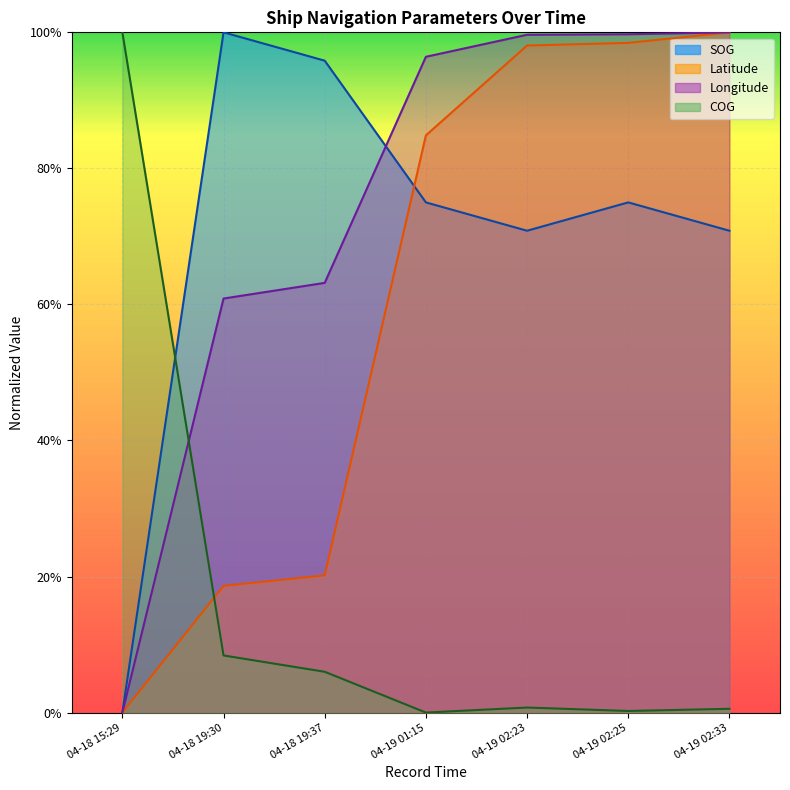

At which label is SOG closest to 0?

2024-04-18 15:29:58